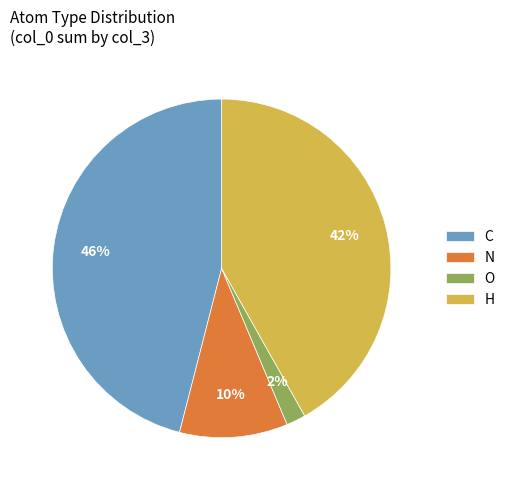

To the nearest percent, what is the difference between the largest and smallest slice percentages?

44%